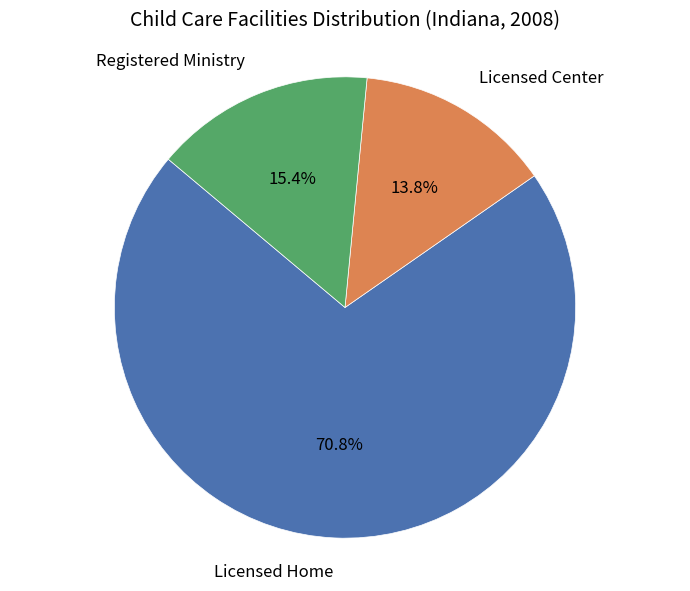

To the nearest percent, what is the difference between the Licensed Center and Licensed Home slice percentages?

57%